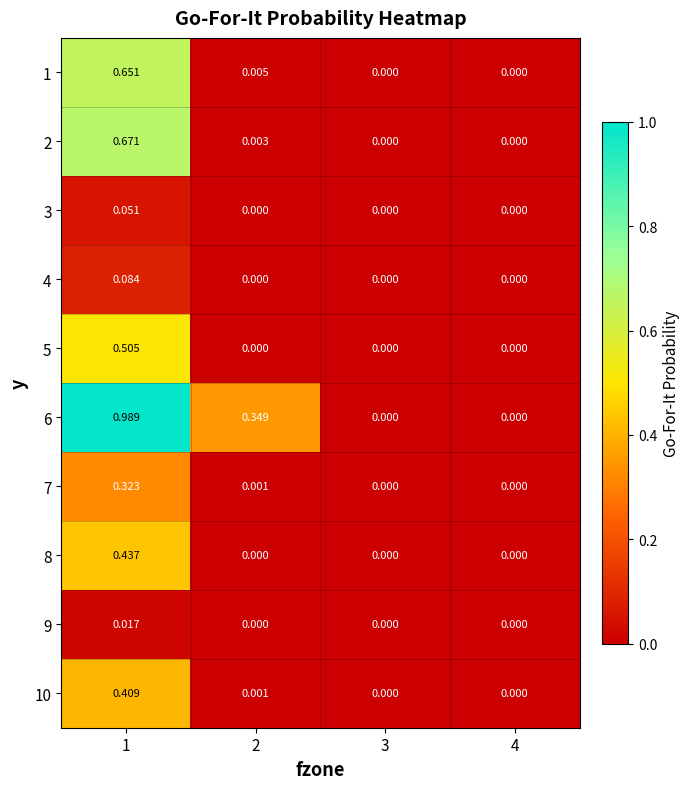

Is the value of 4 at 2 greater than the value of 9 at 1?

No